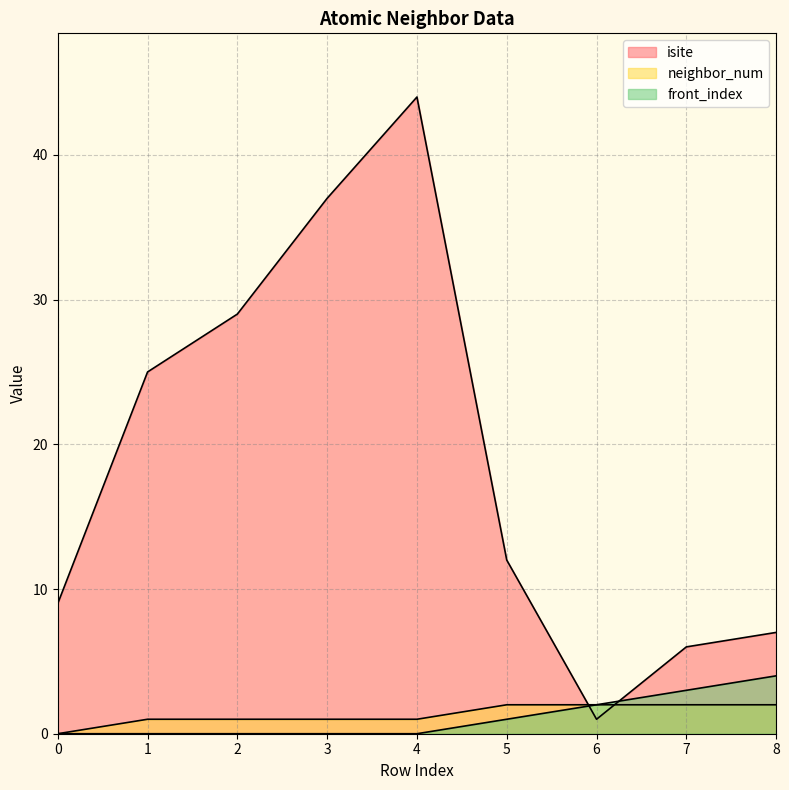

The neighbor_num series shows 3 at 7. True or false?

False